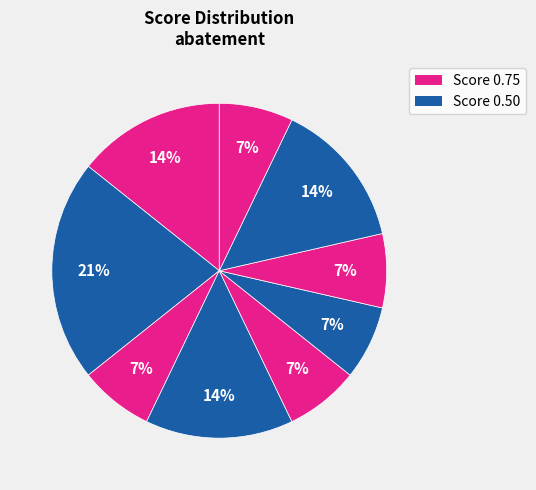

How many segments does this pie chart have?

9